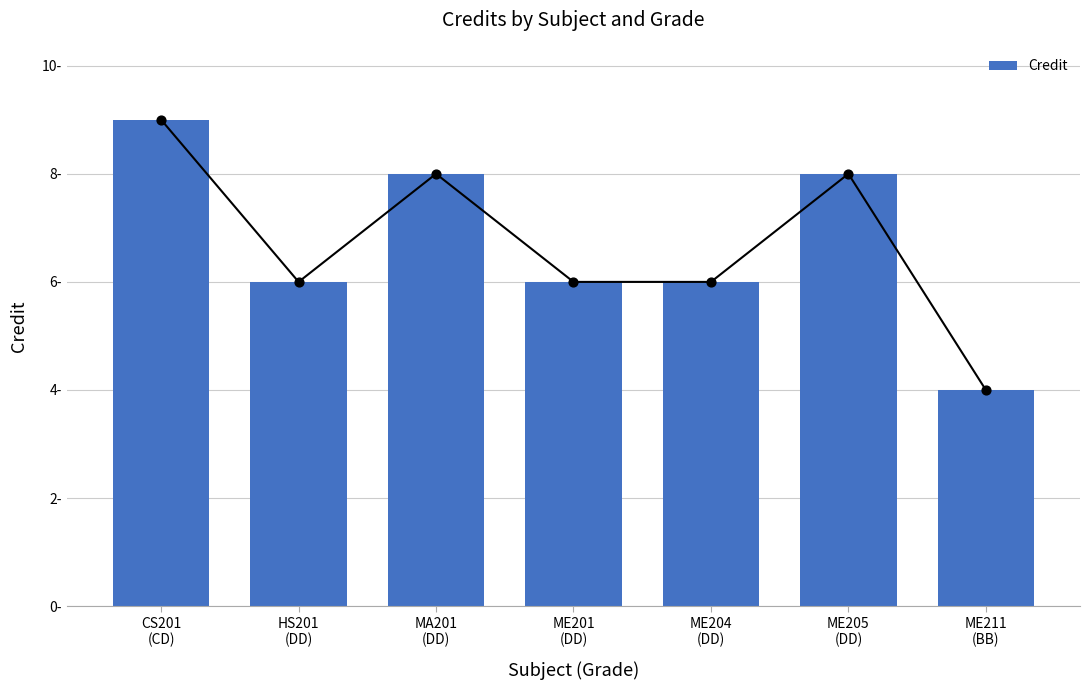

Between ME204
(DD) and HS201
(DD), which is larger?

ME204
(DD)